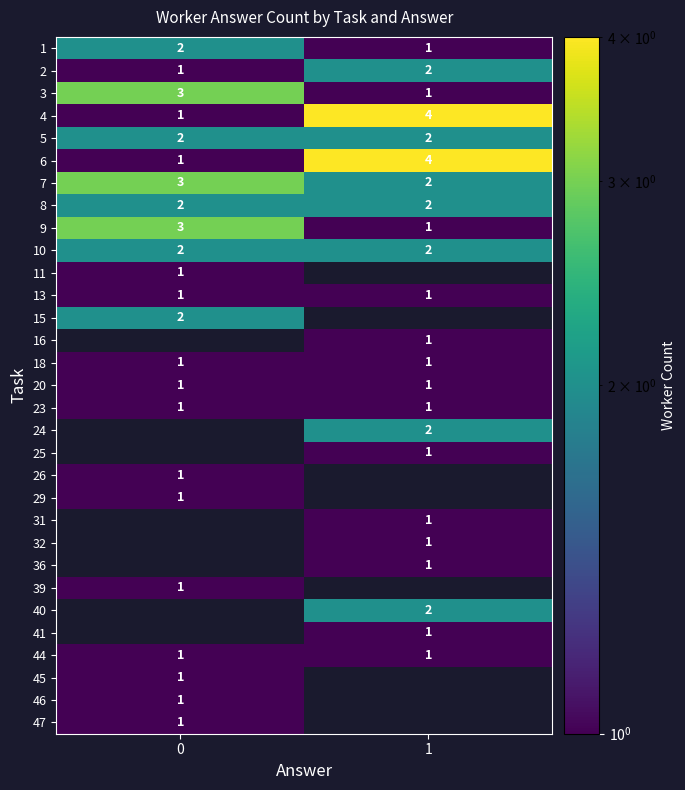

What is the sum of all row_15 values?

2.0